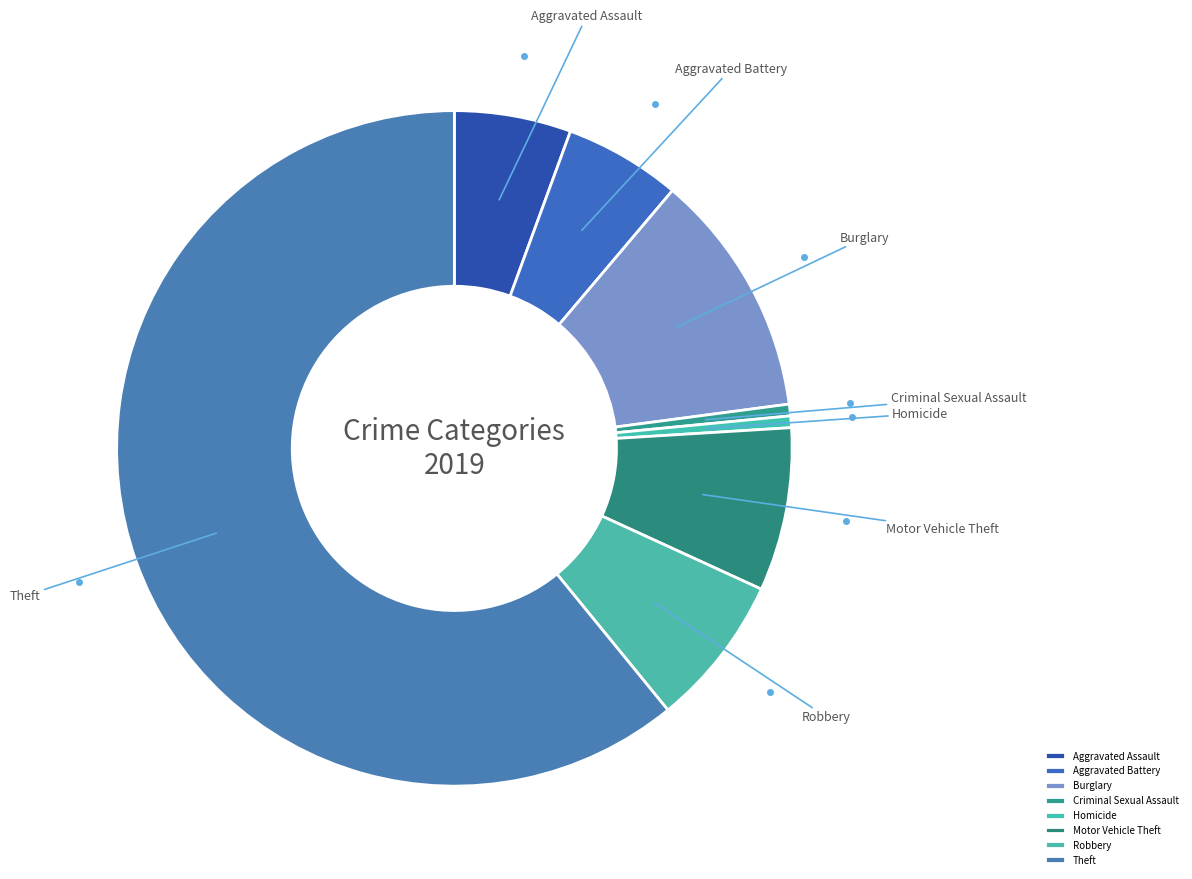

Combined, do Theft and Robbery account for over 50%?

Yes